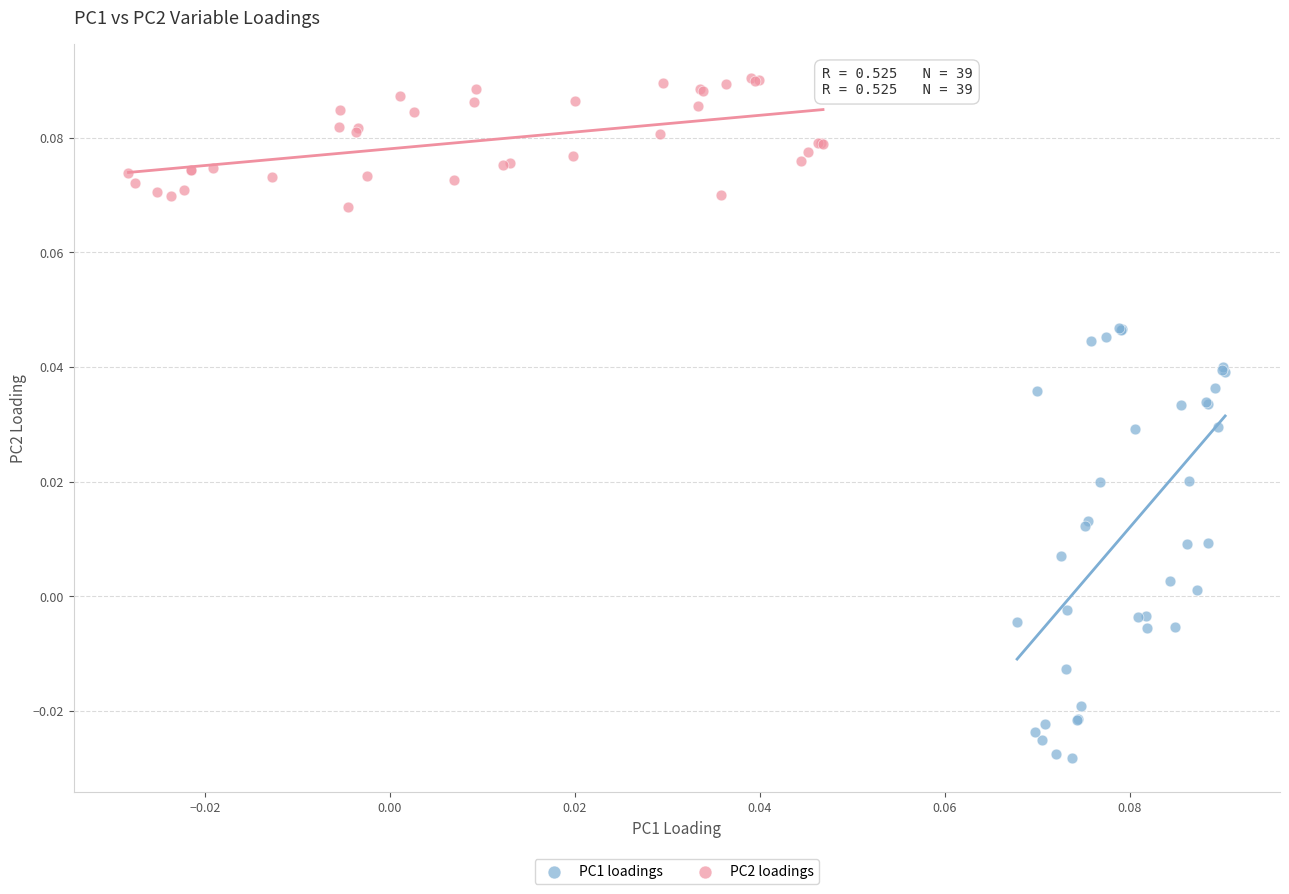

Which series contains the lowest Y value?

PC1 loadings